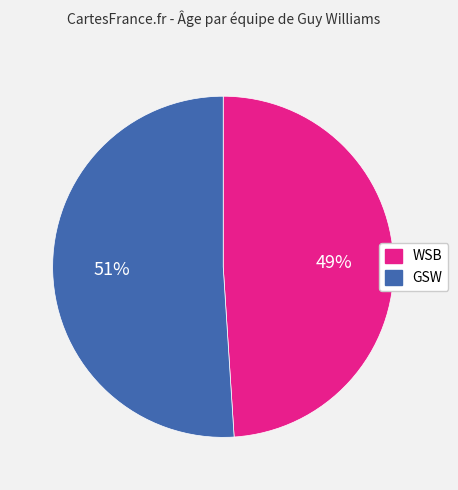

To the nearest percent, what is the difference between the GSW and WSB slice percentages?

2%